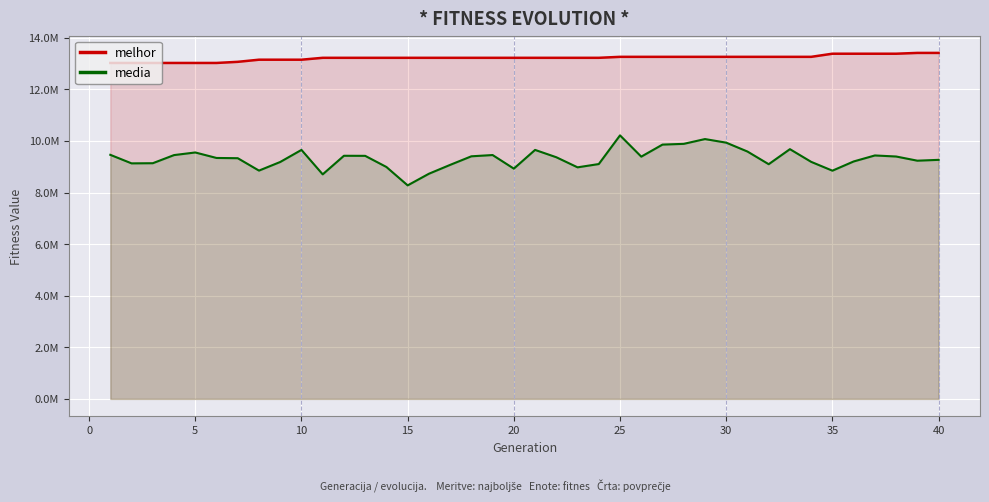

Which series has the largest total across all categories?

melhor